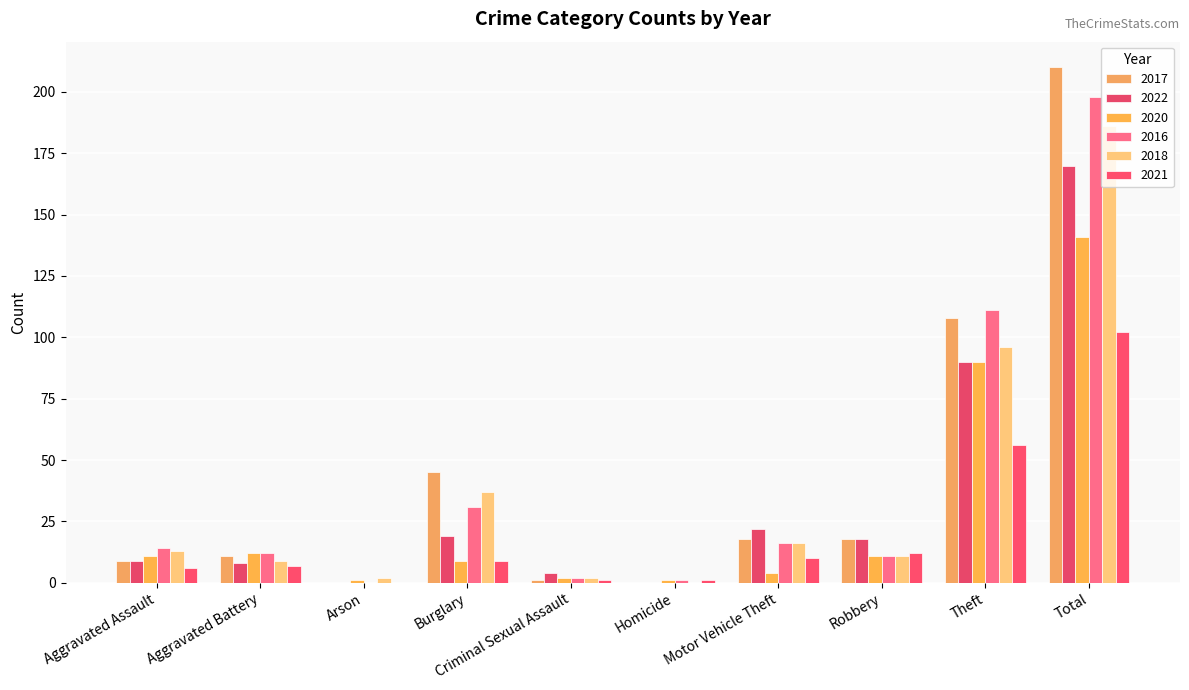

List the labels in order of 2018 value, largest first.

Total, Theft, Burglary, Motor Vehicle Theft, Aggravated Assault, Robbery, Aggravated Battery, Arson, Criminal Sexual Assault, Homicide